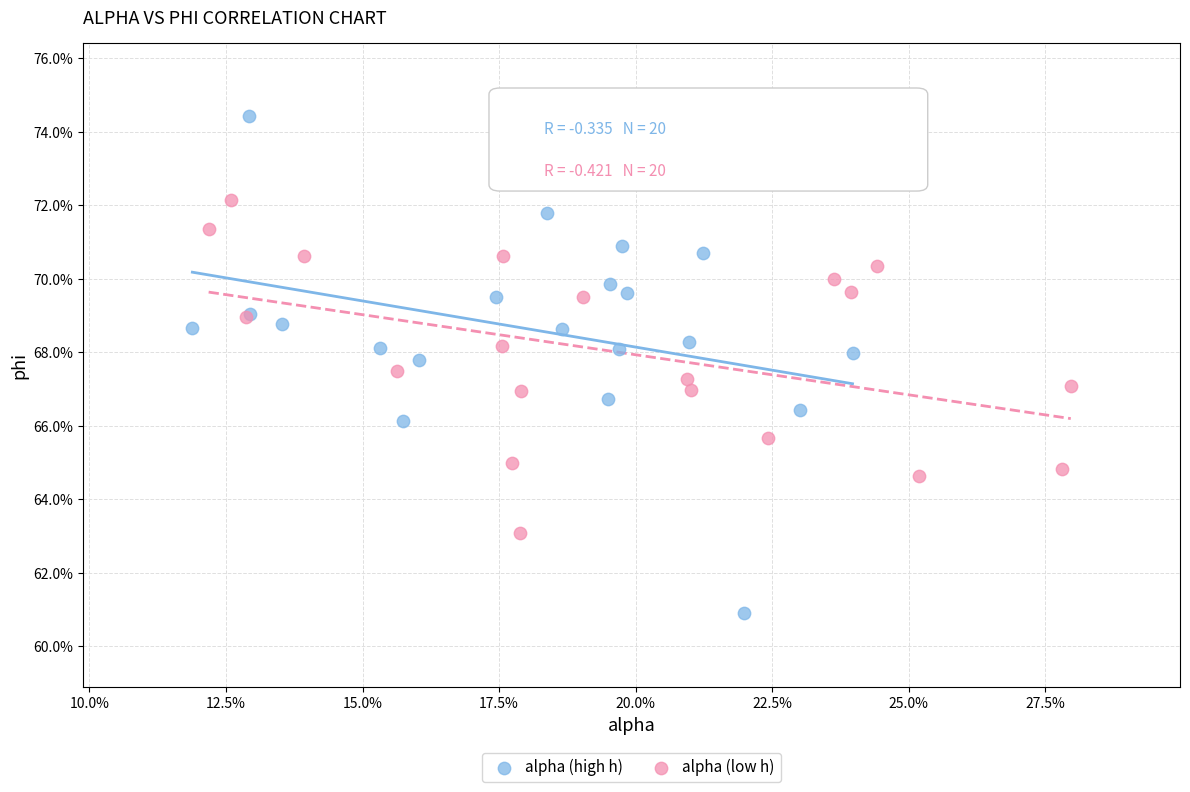

Which series reaches the maximum Y coordinate?

alpha (high h)